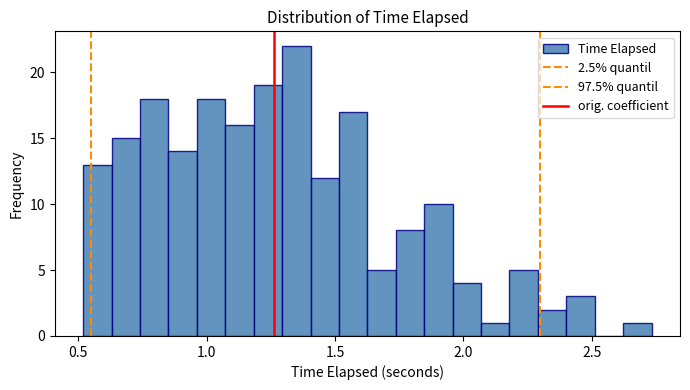

Read against the x-axis, roughly where is the centre of the tallest bar?

1.35